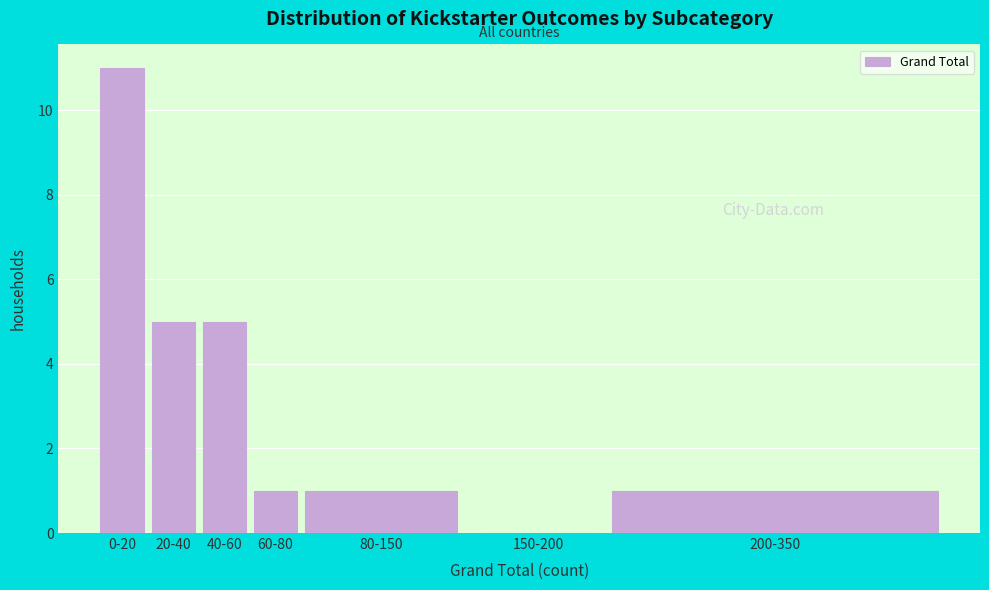

Reading left to right, transcribe all the data shown in this chart.

0-20=11	20-40=5	40-60=5	60-80=1	80-150=1	150-200=0	200-350=1